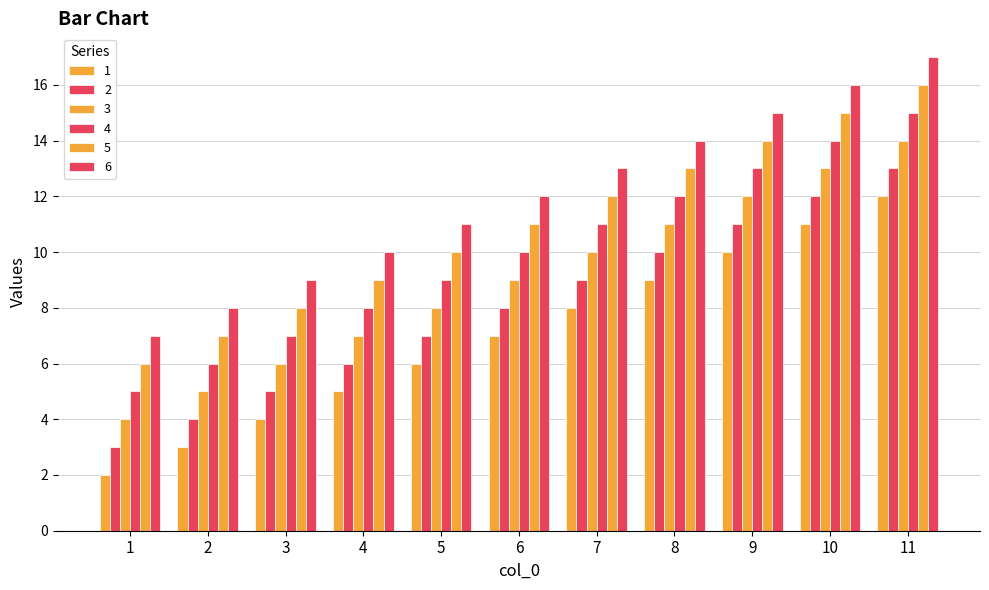

Count the number of categories in the chart.

11